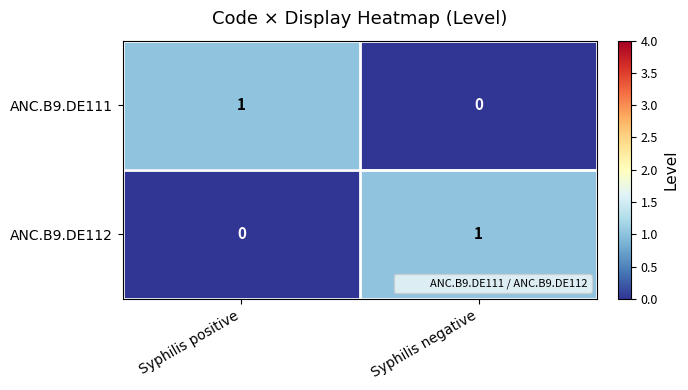

Reading right to left, what are all the values shown in this chart?

ANC.B9.DE111: Syphilis negative=0	Syphilis positive=1
ANC.B9.DE112: Syphilis negative=1	Syphilis positive=0